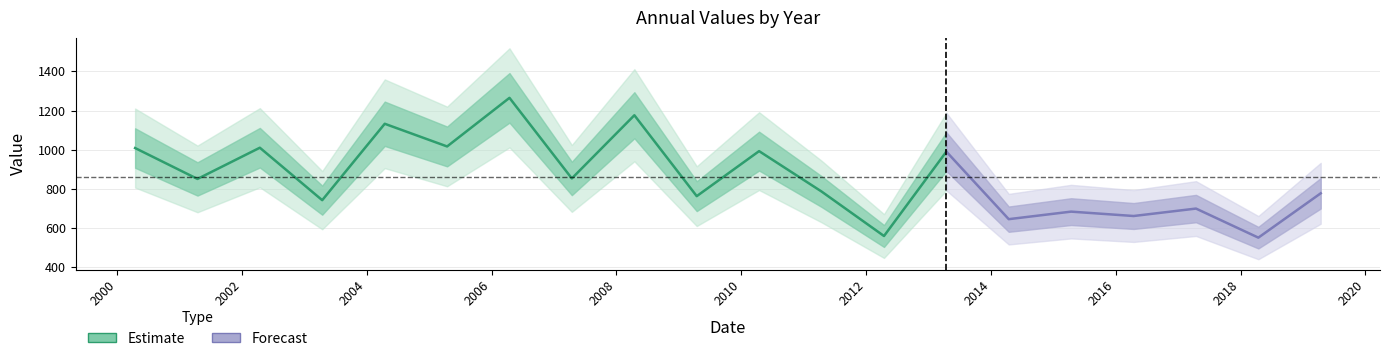

What is the difference between the maximum and minimum values?

713.6